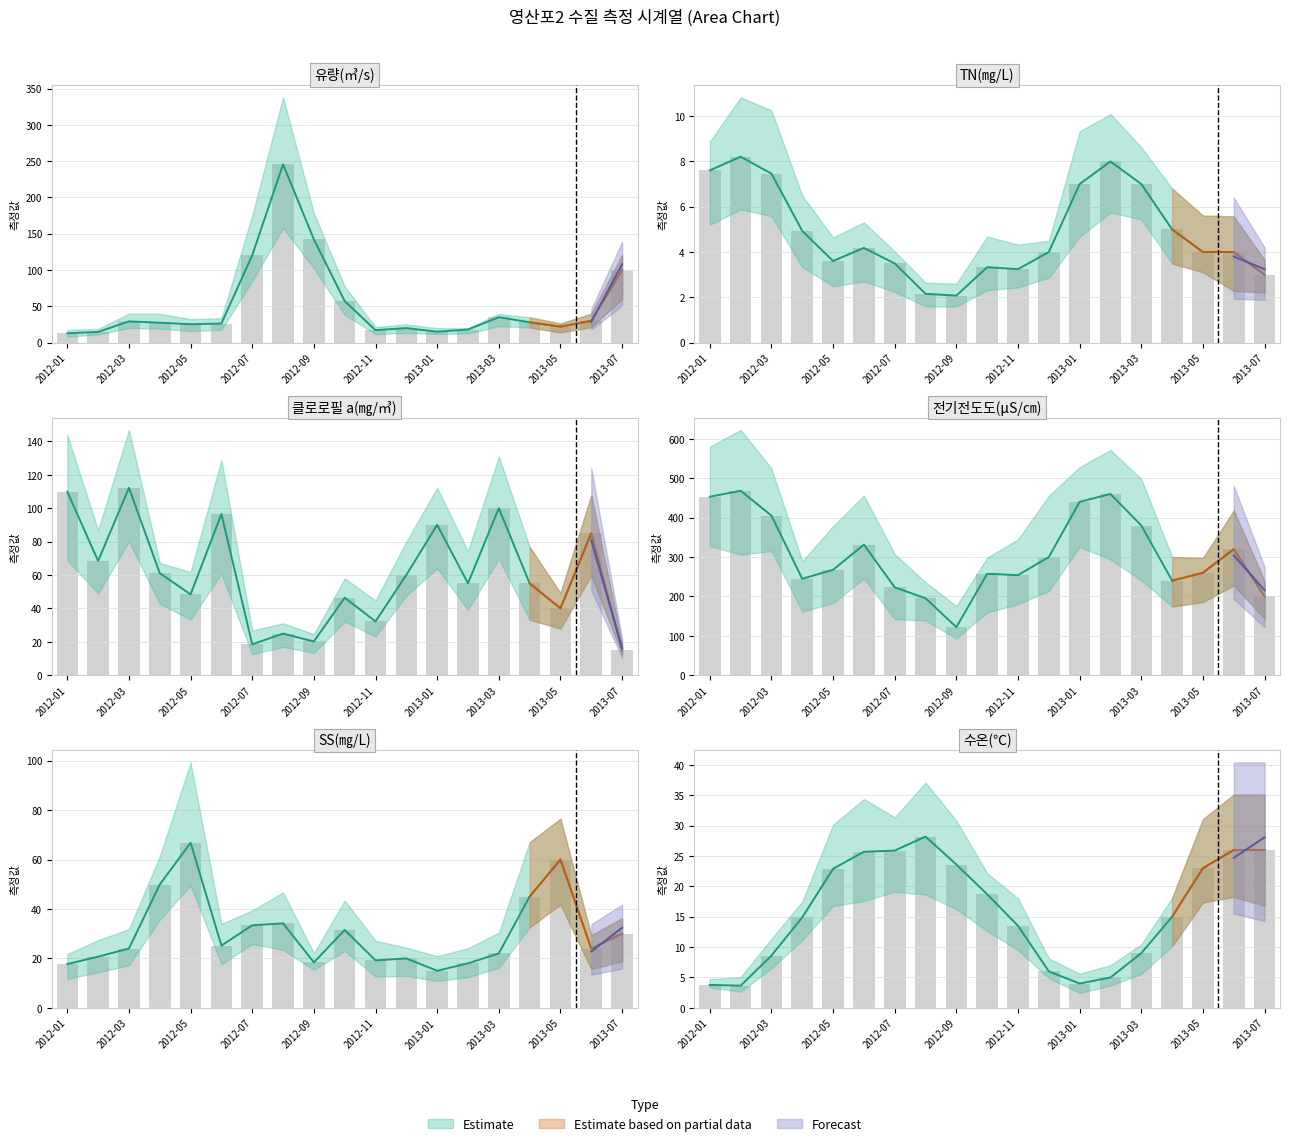

How many bars are there in total?

114